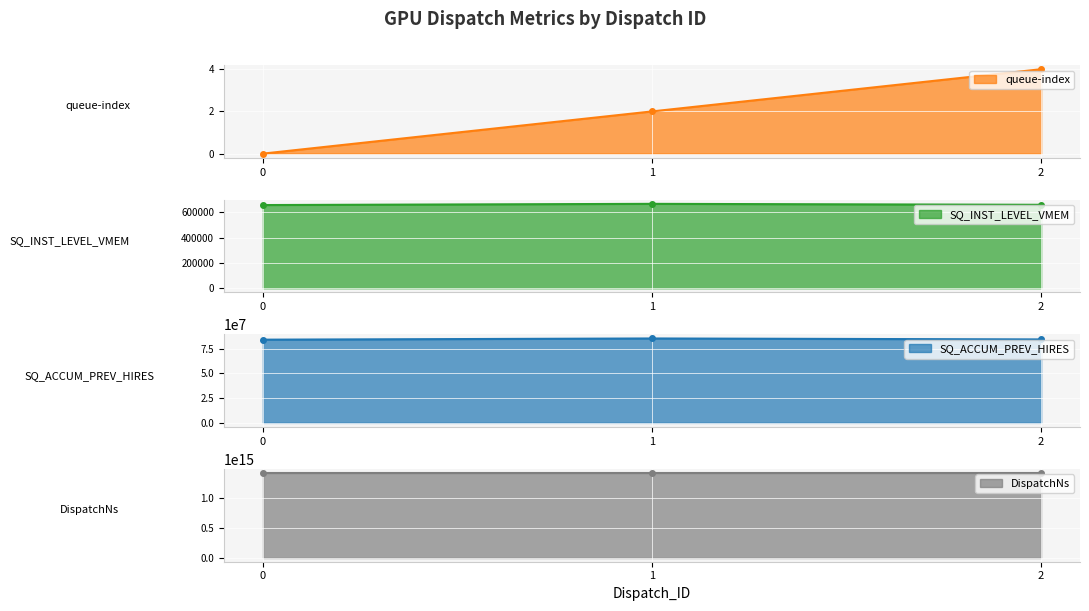

Rank the series by their maximum value, from highest to lowest.

DispatchNs, SQ_ACCUM_PREV_HIRES, SQ_INST_LEVEL_VMEM, queue-index